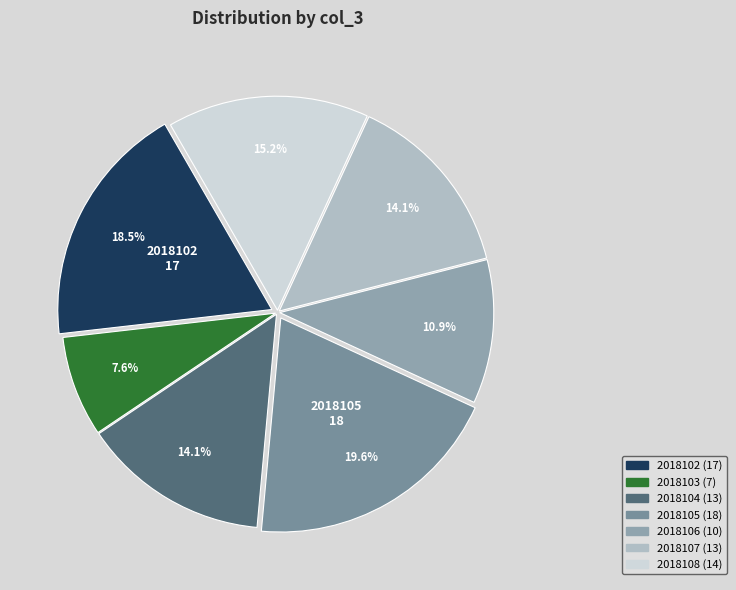

The 2018105 slice represents 29% of the pie. True or false?

False